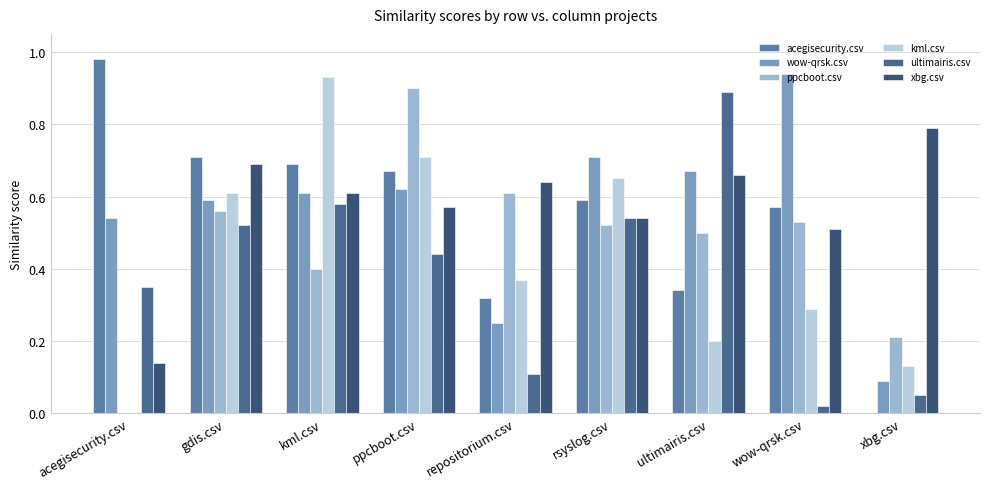

At which category is the sum across all series the highest?

ppcboot.csv